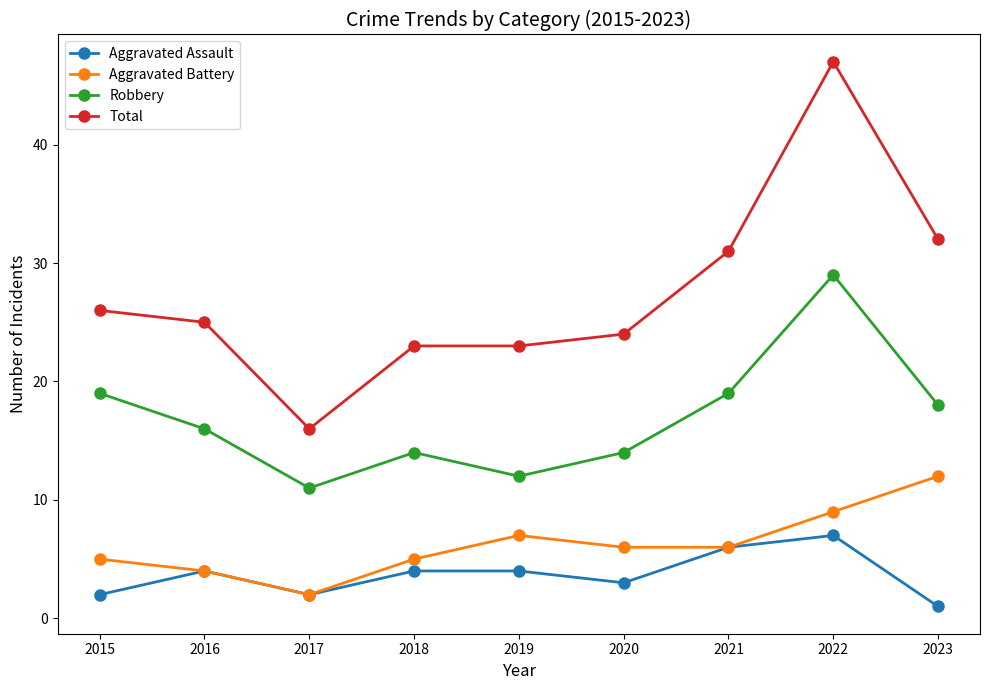

Reading left to right, what are all the values shown in this chart?

Aggravated Assault: 2	4	2	4	4	3	6	7	1
Aggravated Battery: 5	4	2	5	7	6	6	9	12
Robbery: 19	16	11	14	12	14	19	29	18
Total: 26	25	16	23	23	24	31	47	32